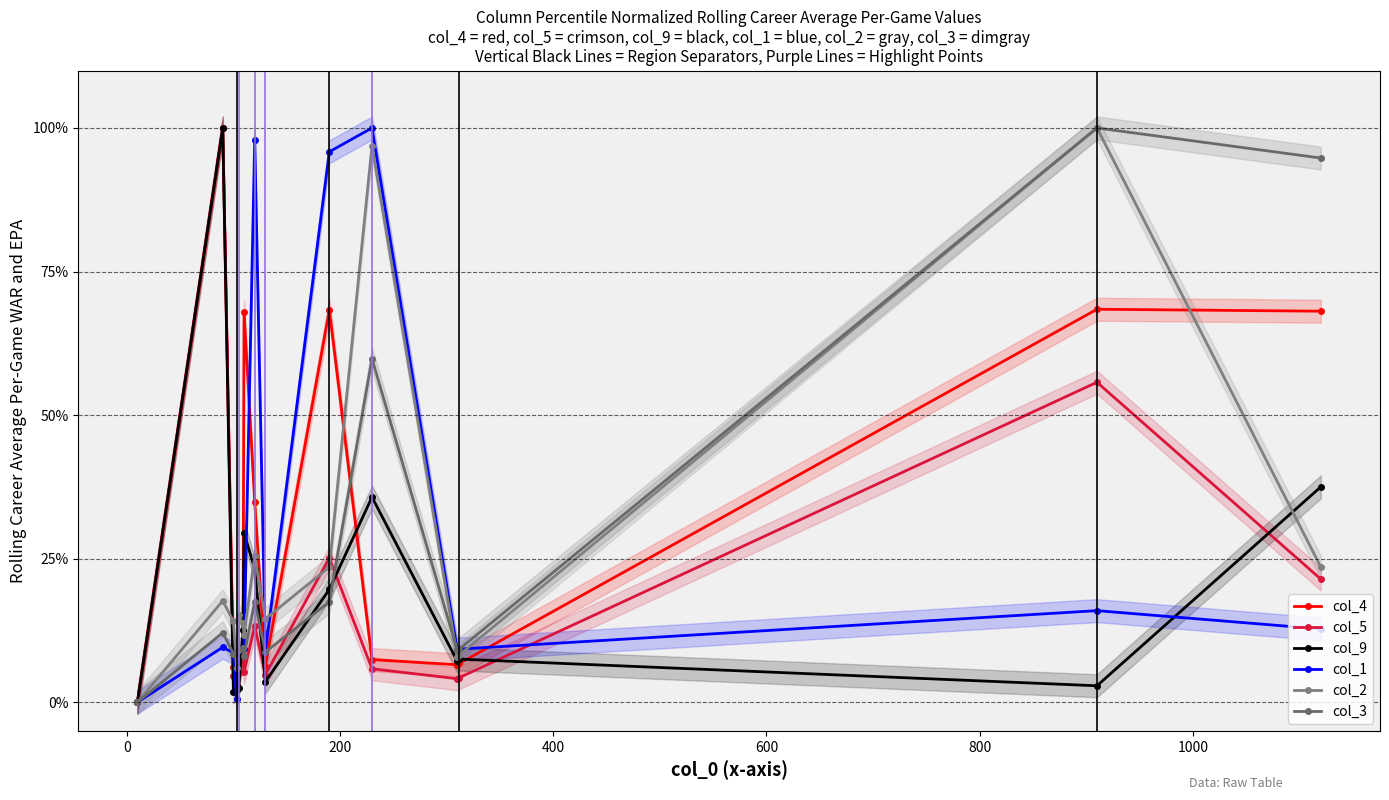

Reading right to left, what are all the values shown in this chart?

col_4: 0.7	0.7	0.1	0.1	0.1	0.7	0.1	0.3	0.7	0.1	0.1	0.1	0.1	1.0	0.0
col_5: 0.2	0.6	0.0	0.0	0.1	0.3	0.0	0.1	0.1	0.1	0.1	0.0	0.0	1.0	0.0
col_9: 0.4	0.0	0.1	0.1	0.4	0.2	0.0	0.2	0.3	0.1	0.0	0.0	0.0	1.0	0.0
col_1: 0.1	0.2	0.1	0.1	1.0	1.0	0.1	1.0	0.1	0.1	0.1	0.0	0.1	0.1	0.0
col_2: 0.2	1.0	0.1	0.1	1.0	0.2	0.1	0.3	0.1	0.1	0.2	0.1	0.1	0.2	0.0
col_3: 0.9	1.0	0.1	0.1	0.6	0.2	0.1	0.2	0.1	0.1	0.1	0.1	0.1	0.1	0.0